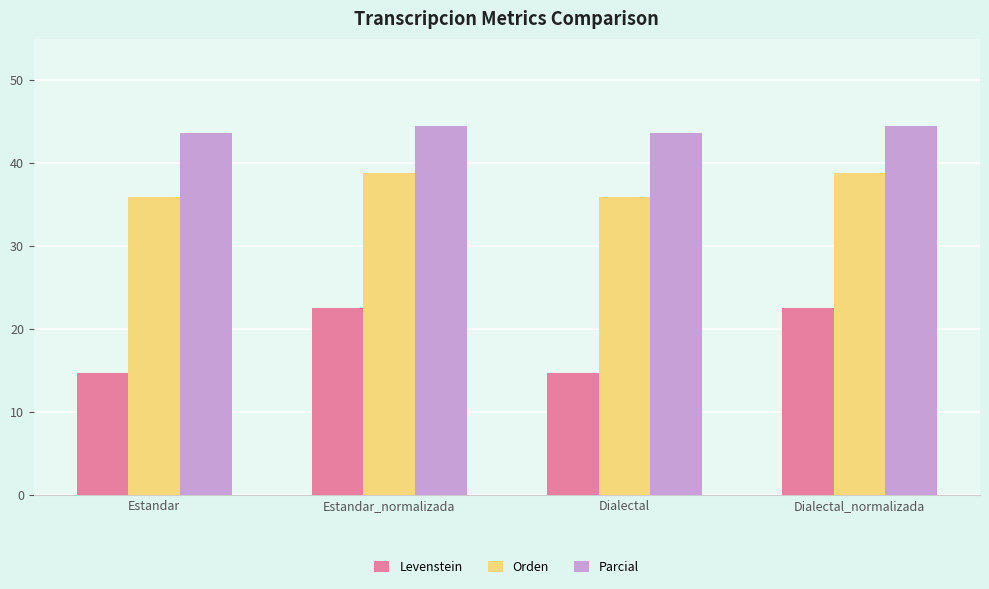

What is the minimum value for Levenstein?

14.7